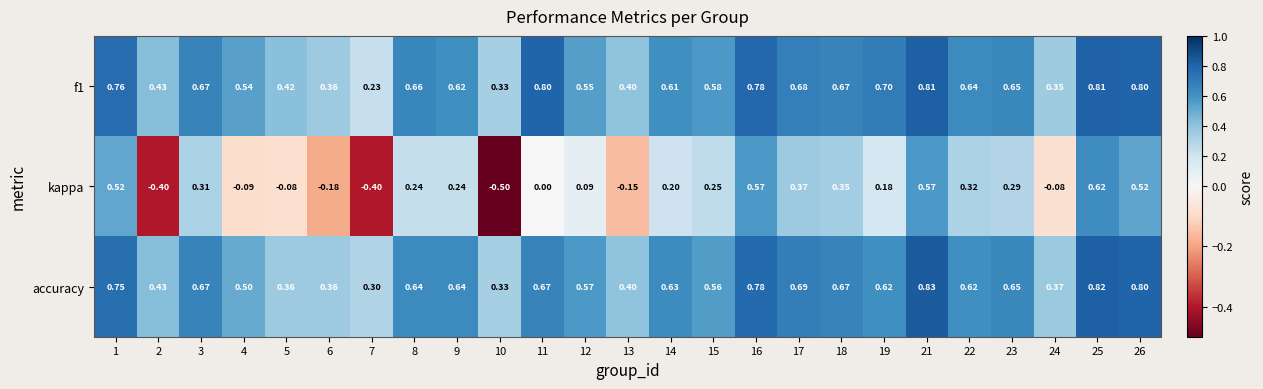

Which series has the largest range (max minus min)?

kappa